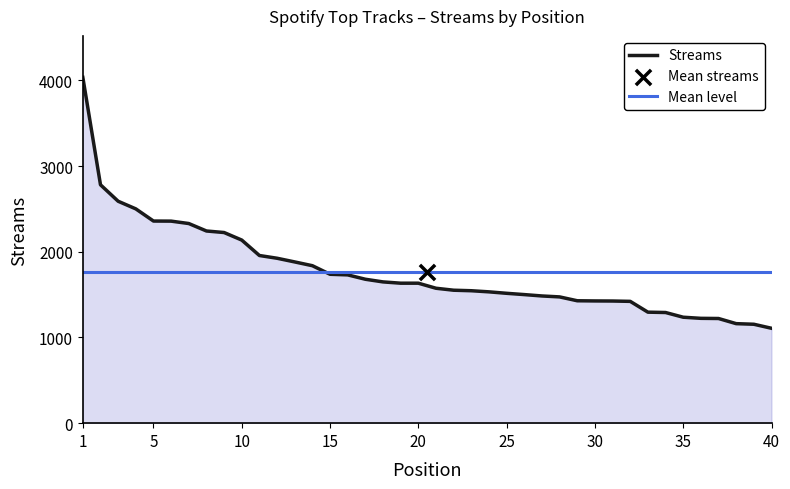

Between 15 and 20, which is larger?

15